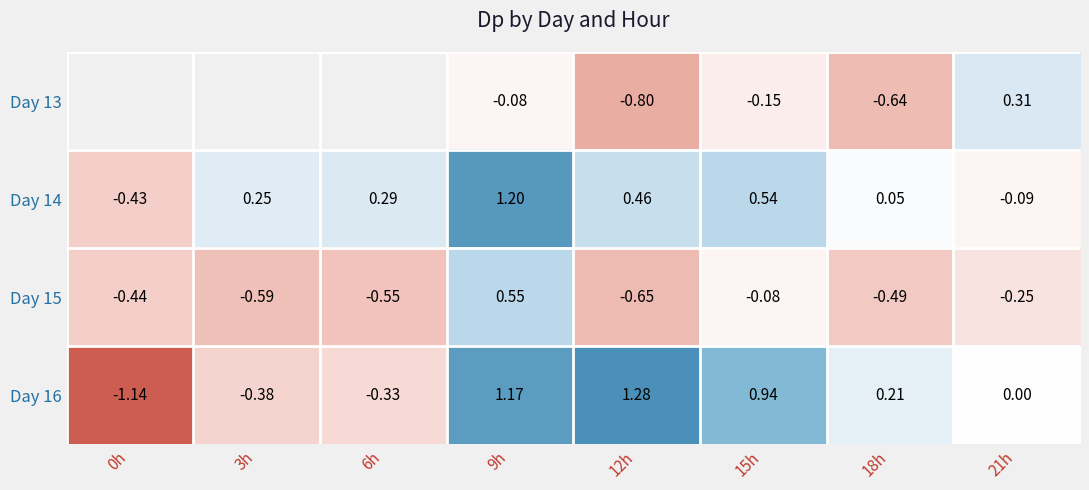

Is the value of Day 16 at 3h greater than the value of Day 15 at 3h?

Yes